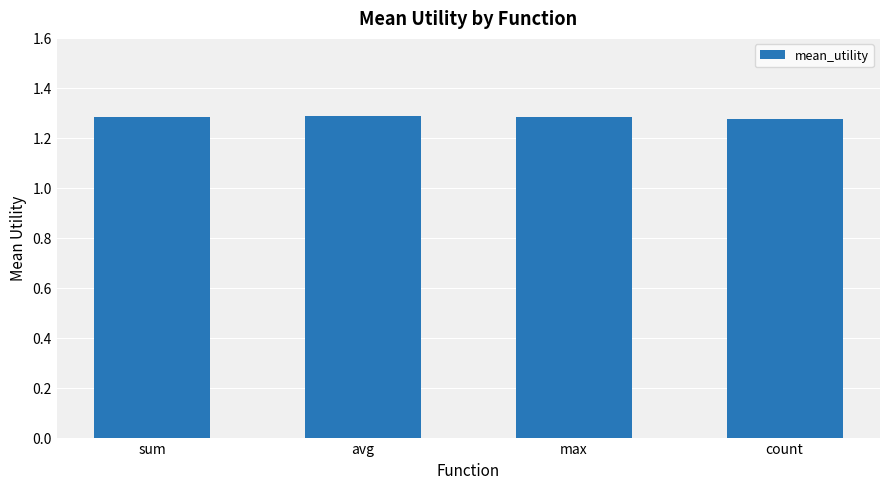

How many values are between 1 and 2?

4